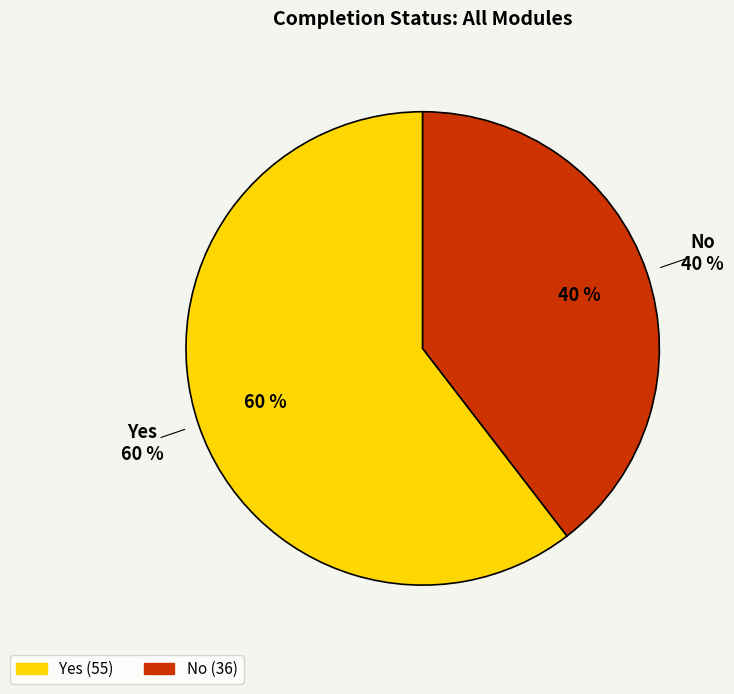

Does No account for over 50% of the chart?

No